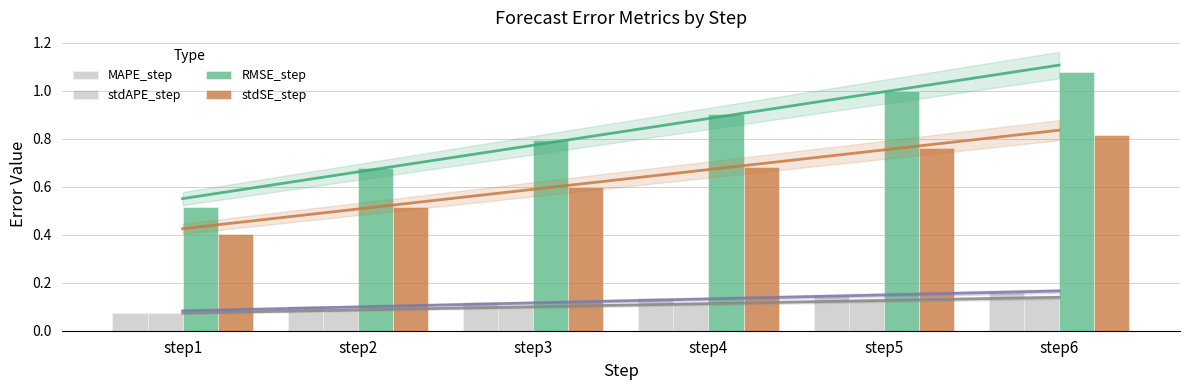

At which category is the sum across all series the highest?

step6